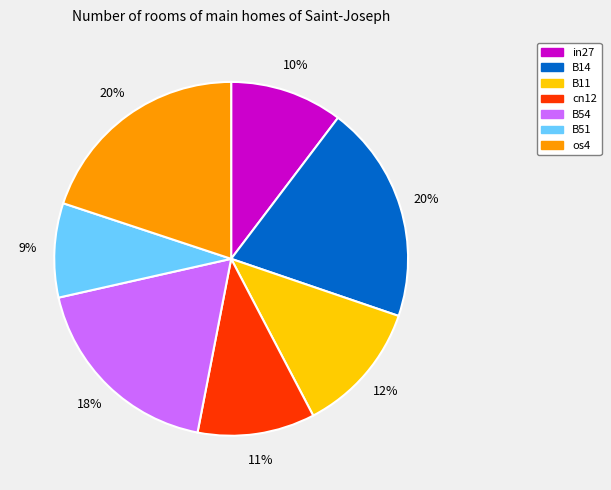

Which category has the smallest portion of the pie?

B51